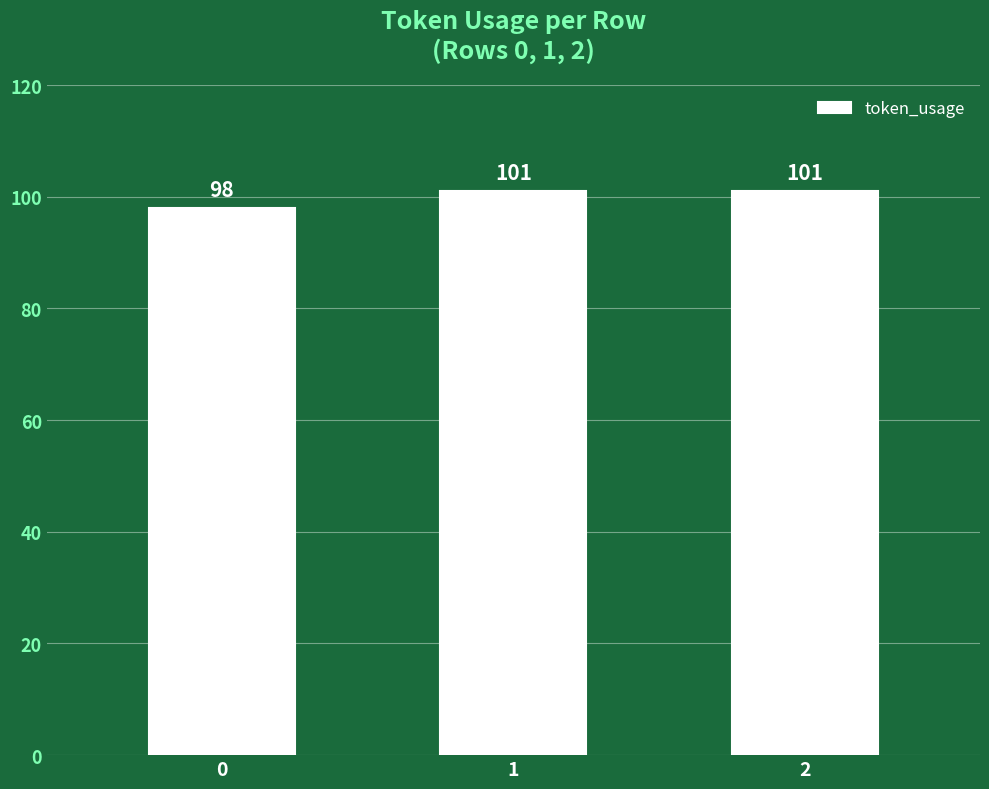

The chart shows a value of 98 at 0. True or false?

True